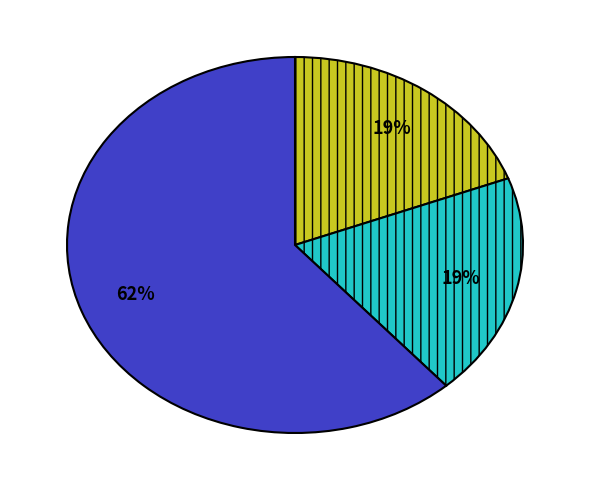

Does any single category account for the majority?

Yes